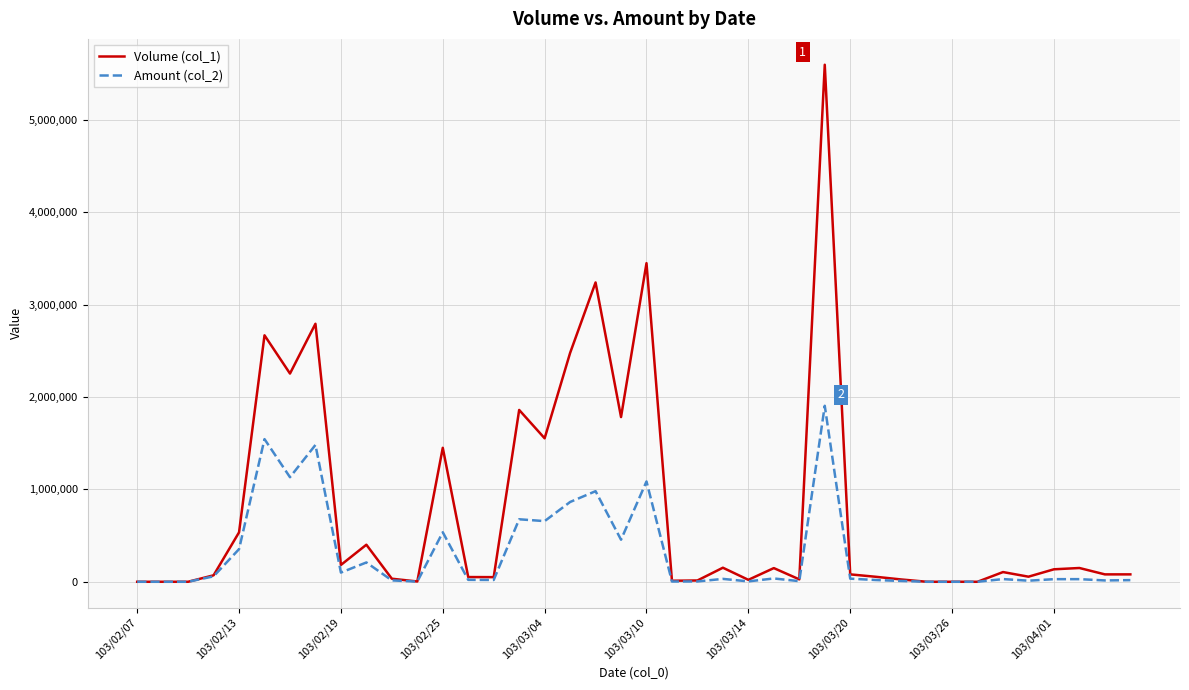

Which series has the largest total across all categories?

Volume (col_1)